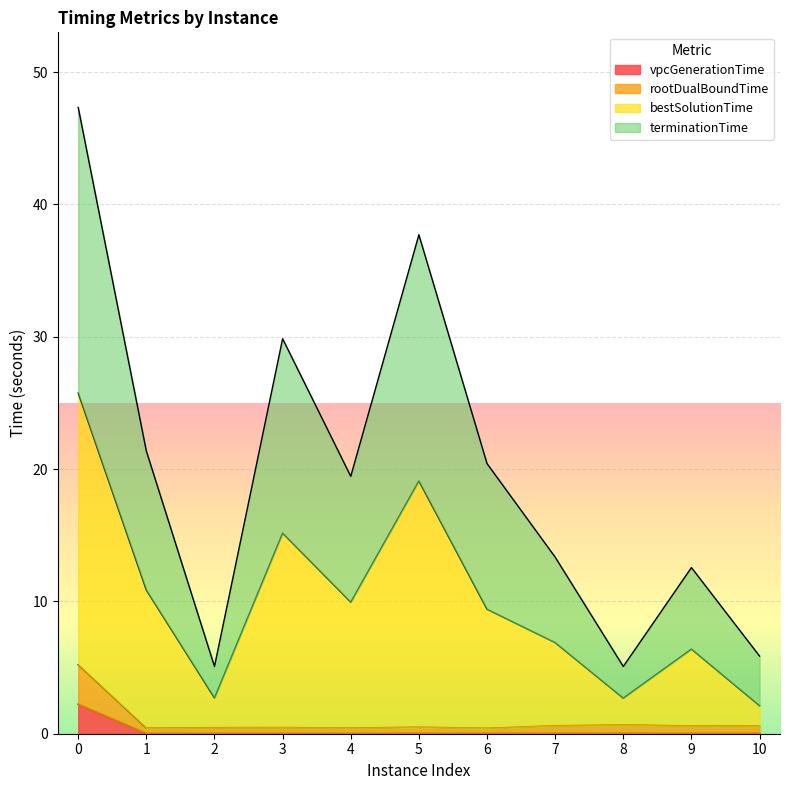

Between 7 and 8, which is larger?

8